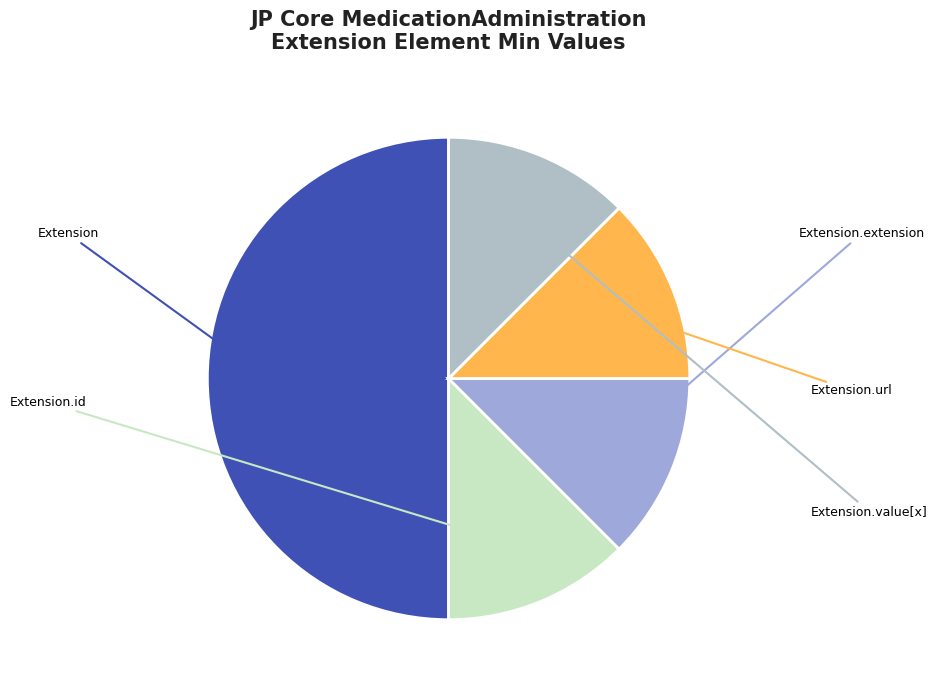

How many segments does this pie chart have?

5